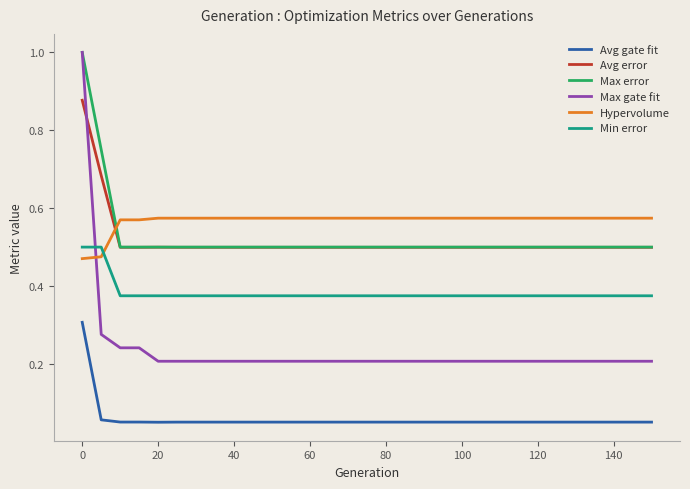

Which series has the largest total across all categories?

Hypervolume